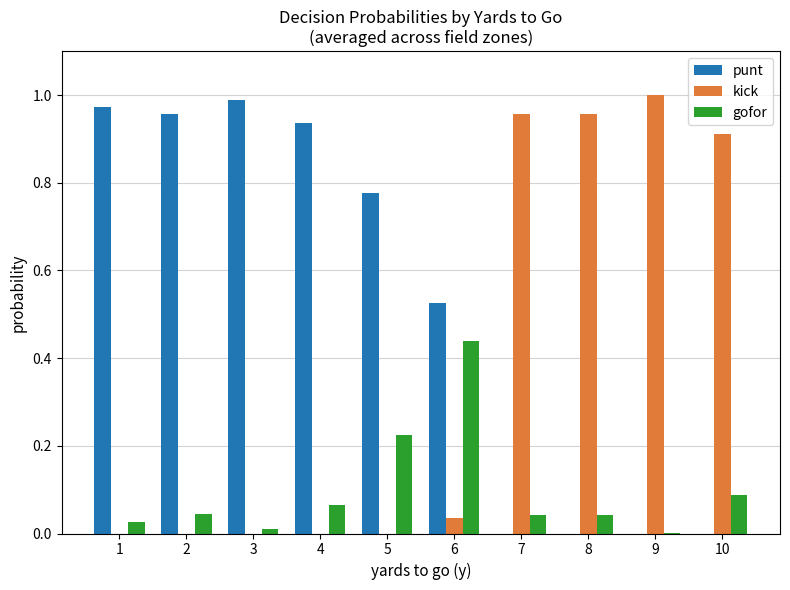

Are the bars grouped side by side (vs. stacked)?

Yes